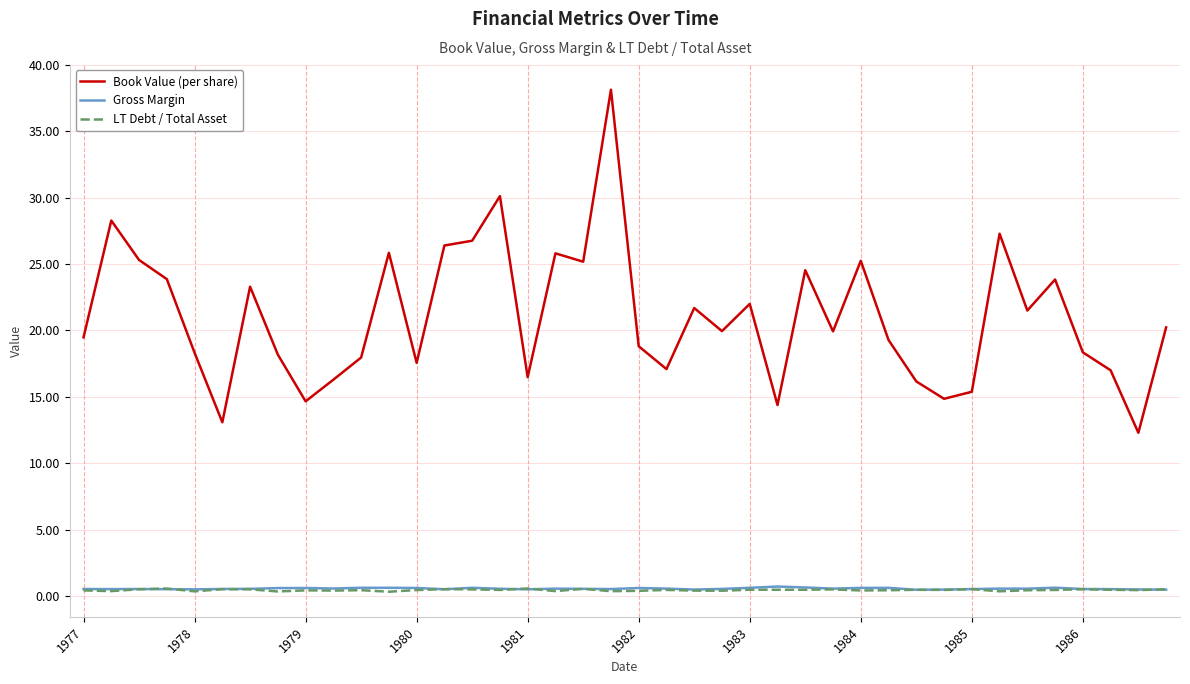

Which series has the largest total across all categories?

Book Value (per share)